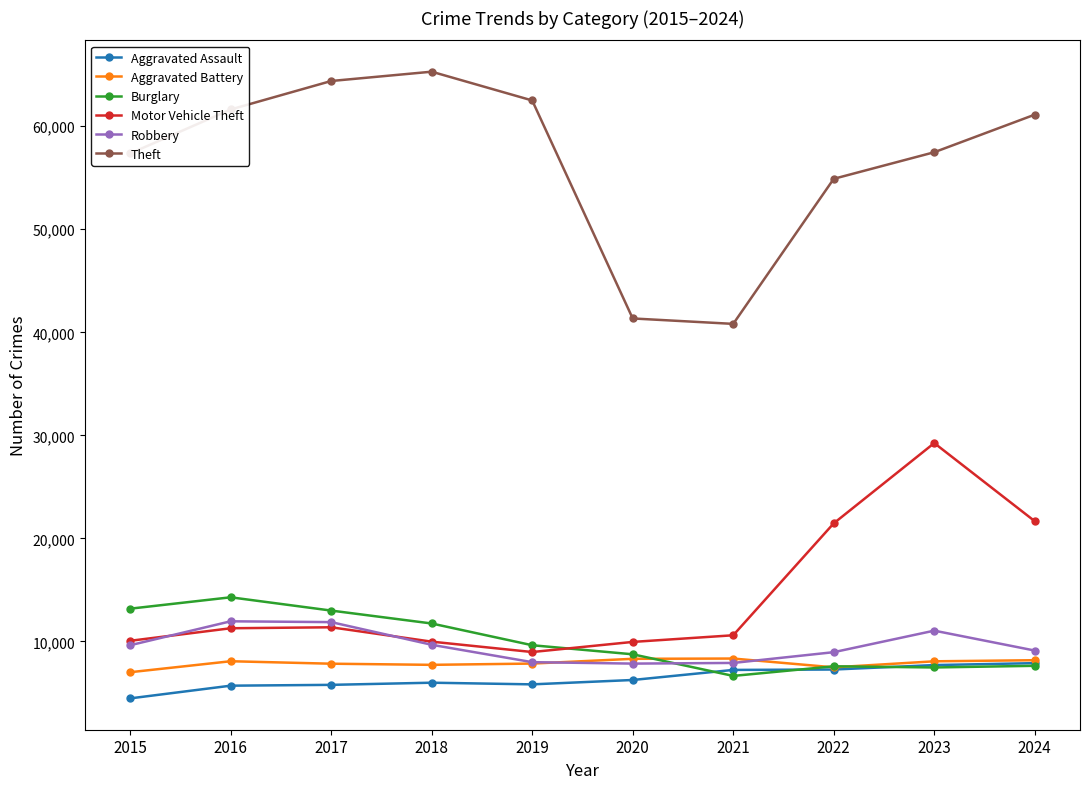

Count the number of categories in the chart.

10